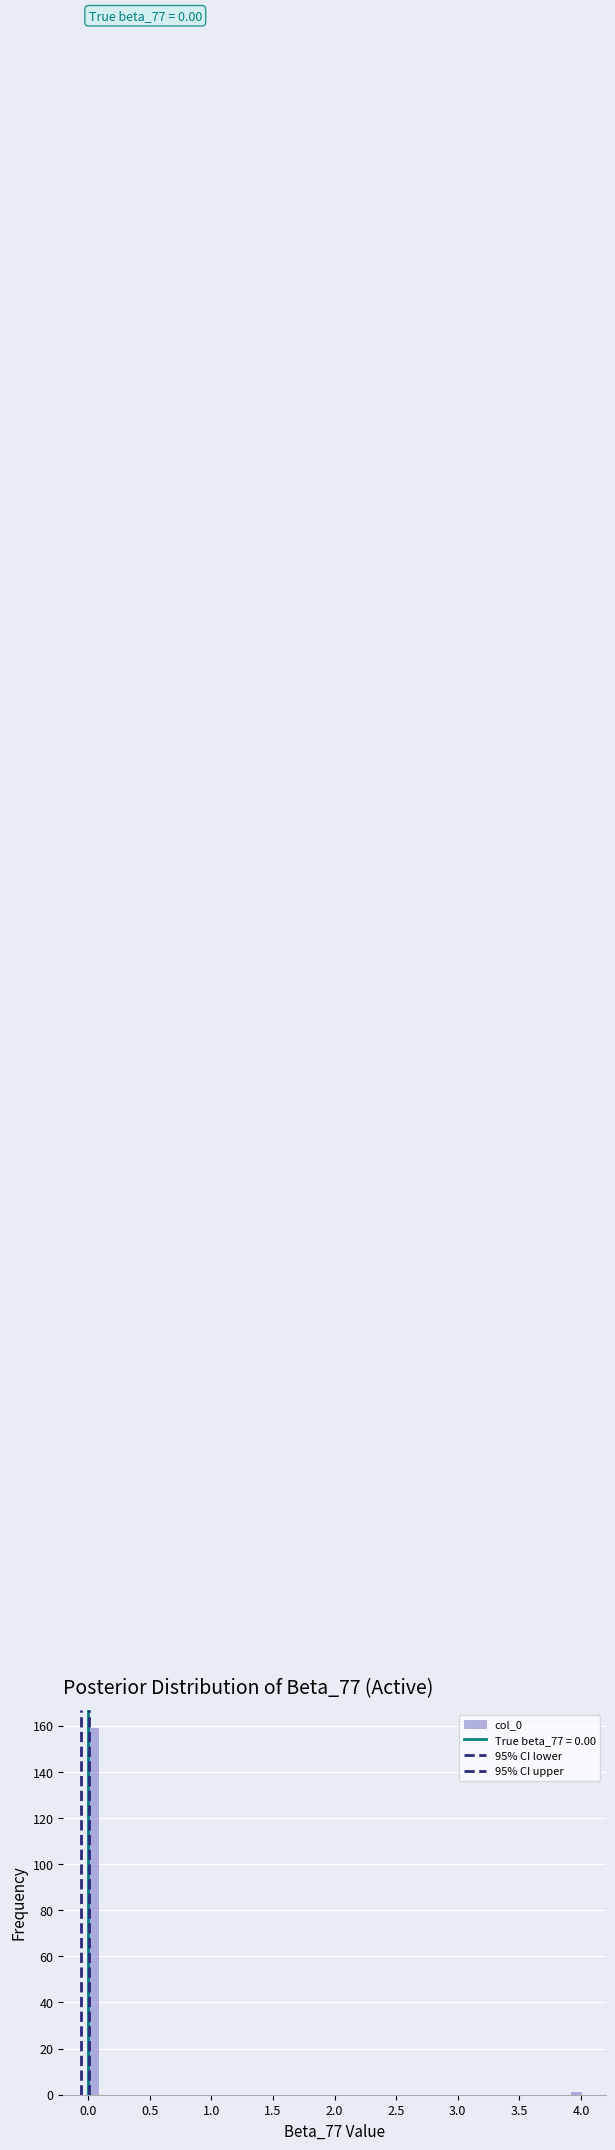

Around what value on the x-axis is the tallest bar? Give the approximate position of its centre, as read against the axis.

0.05